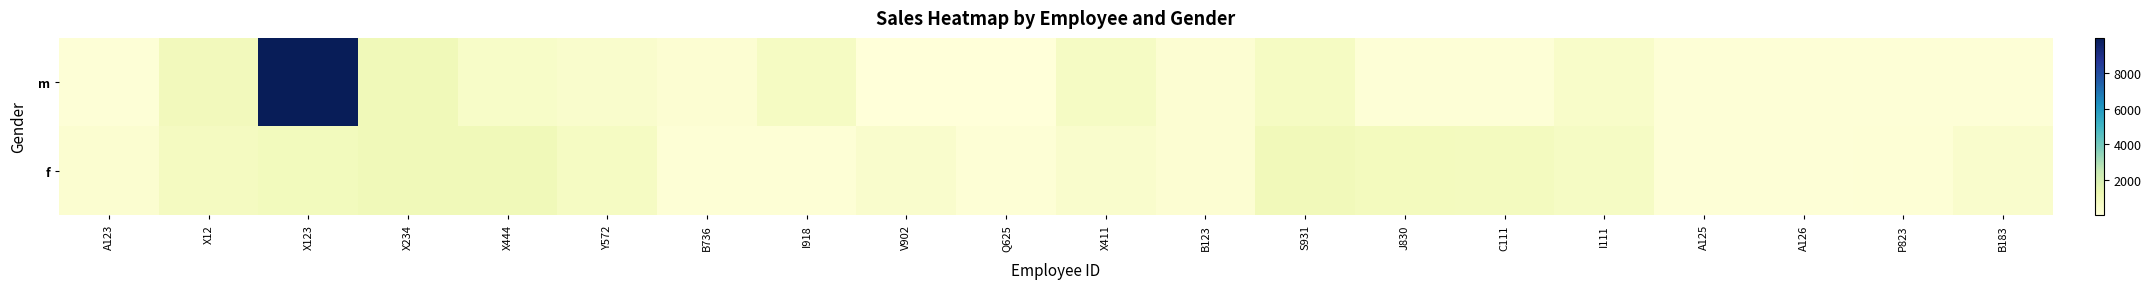

Which series has the largest total across all categories?

m